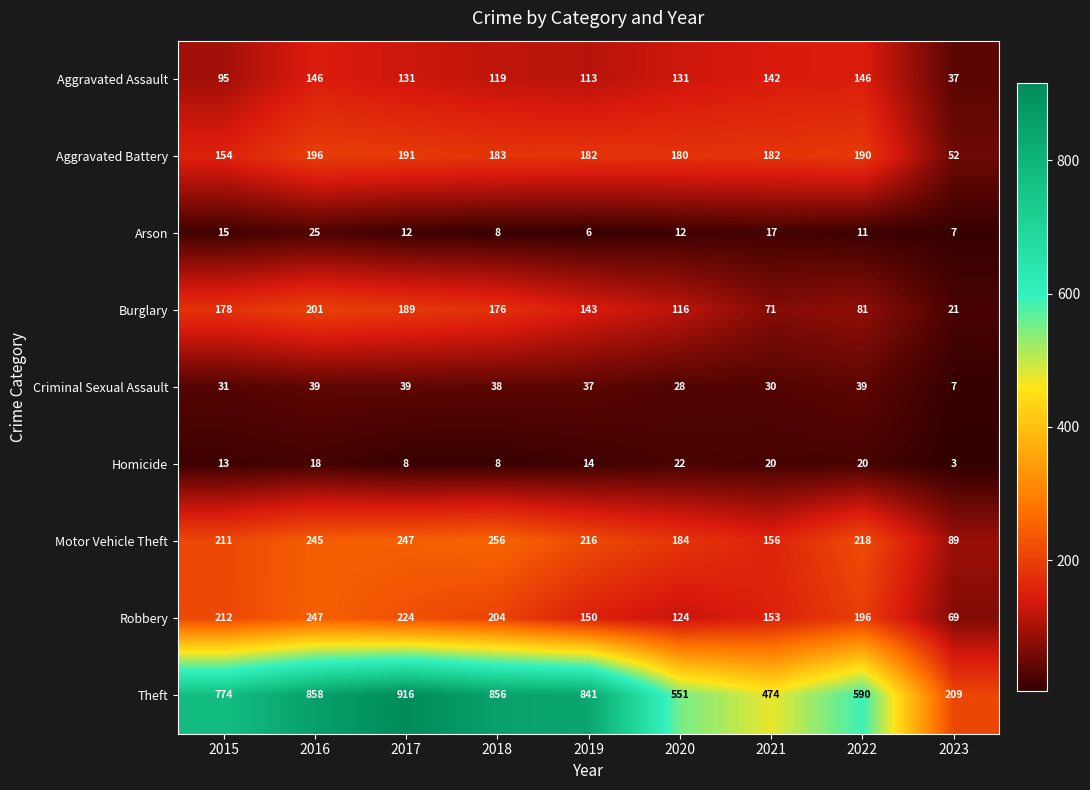

The Aggravated Battery series shows 52 at 2023. True or false?

True